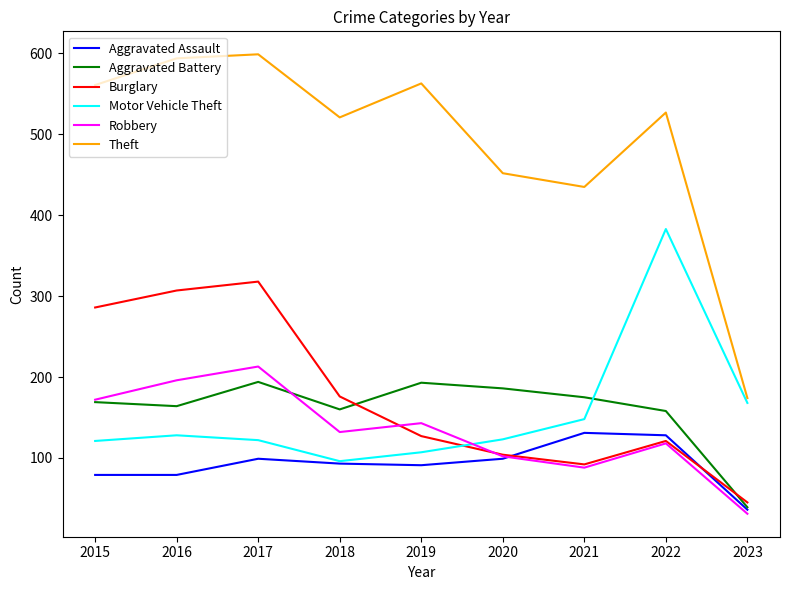

The Robbery series shows 159 at 2020. True or false?

False